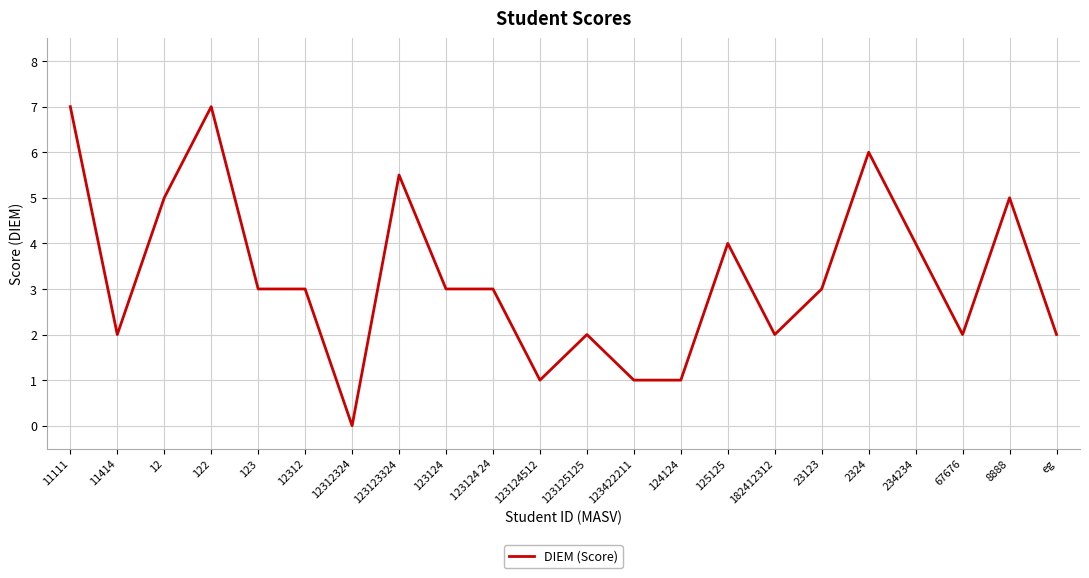

Reading right to left, transcribe all the data shown in this chart.

eg=2.0	8888=5.0	67676=2.0	234234=4.0	2324=6.0	23123=3.0	182412312=2.0	125125=4.0	124124=1.0	123422211=1.0	123125125=2.0	123124512=1.0	123124 24=3.0	123124=3.0	123123324=5.5	12312324=0.0	12312=3.0	123=3.0	122=7.0	12=5.0	11414=2.0	11111=7.0